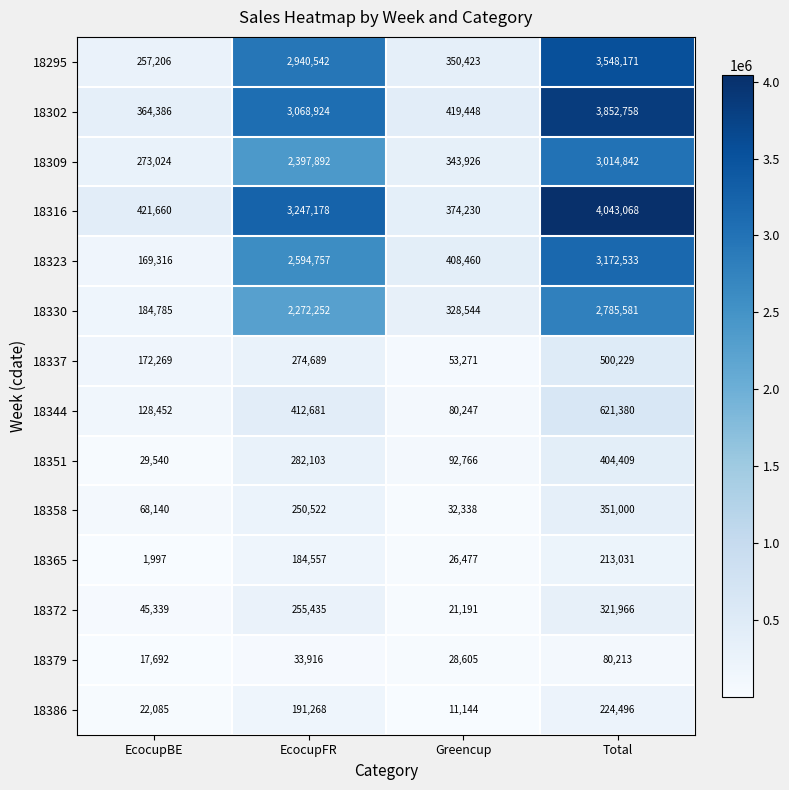

What is the difference between the highest and lowest values at EcocupBE?

419663